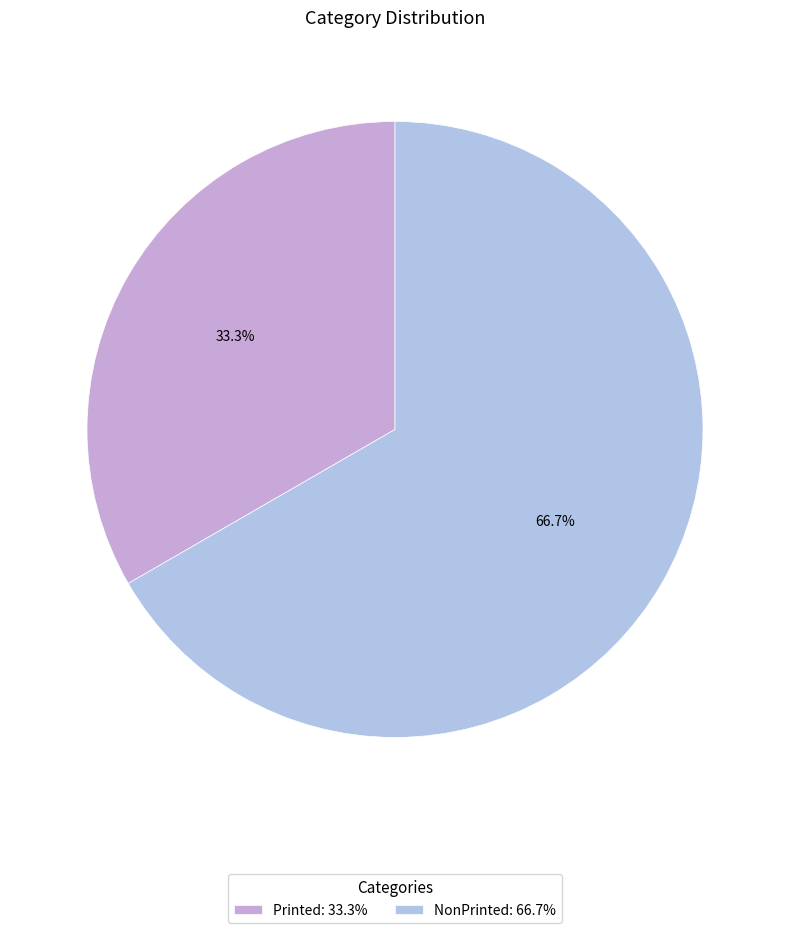

What percentage is the Printed slice, to the nearest percent?

33%